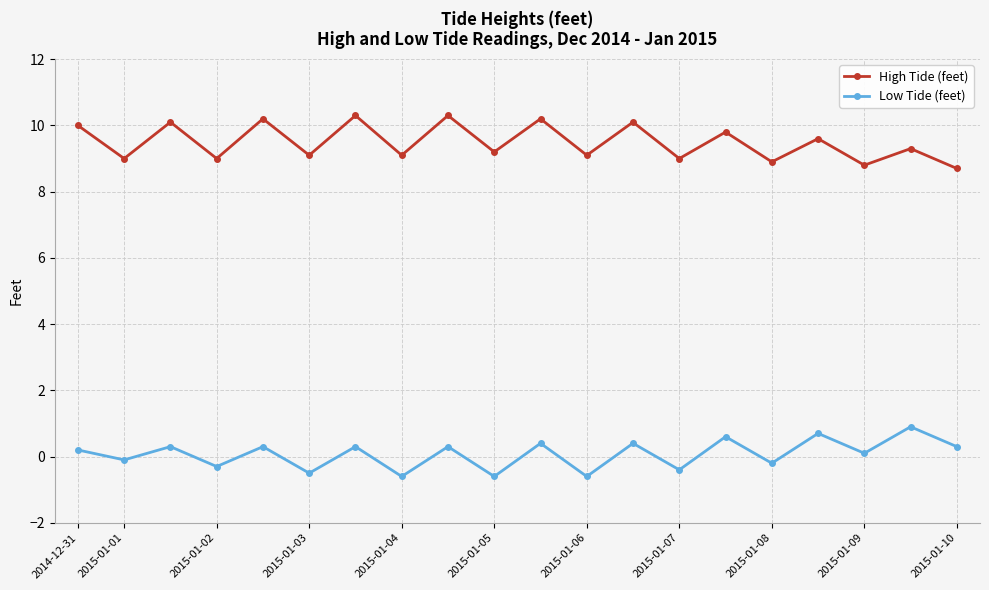

What is the difference between the maximum and second lowest values in the High Tide (feet) series?

1.5